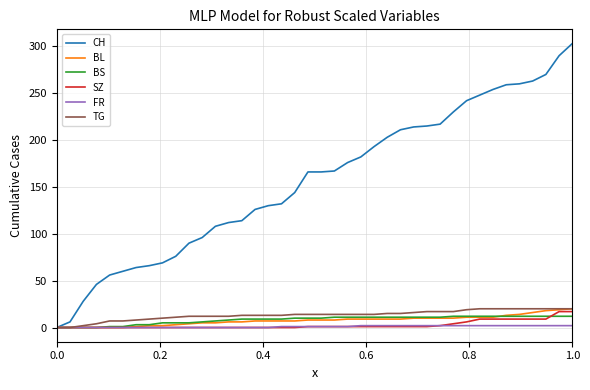

Which series has the largest total across all categories?

CH